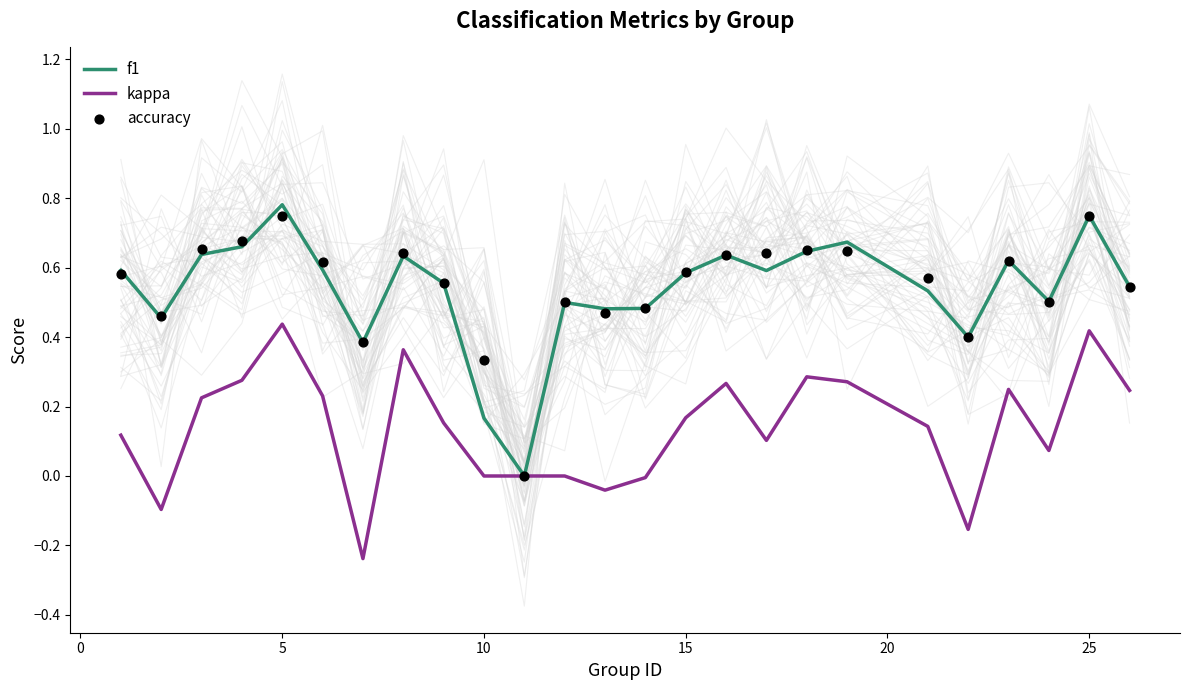

Is the value of f1 at 5 greater than the value of kappa at 25?

Yes